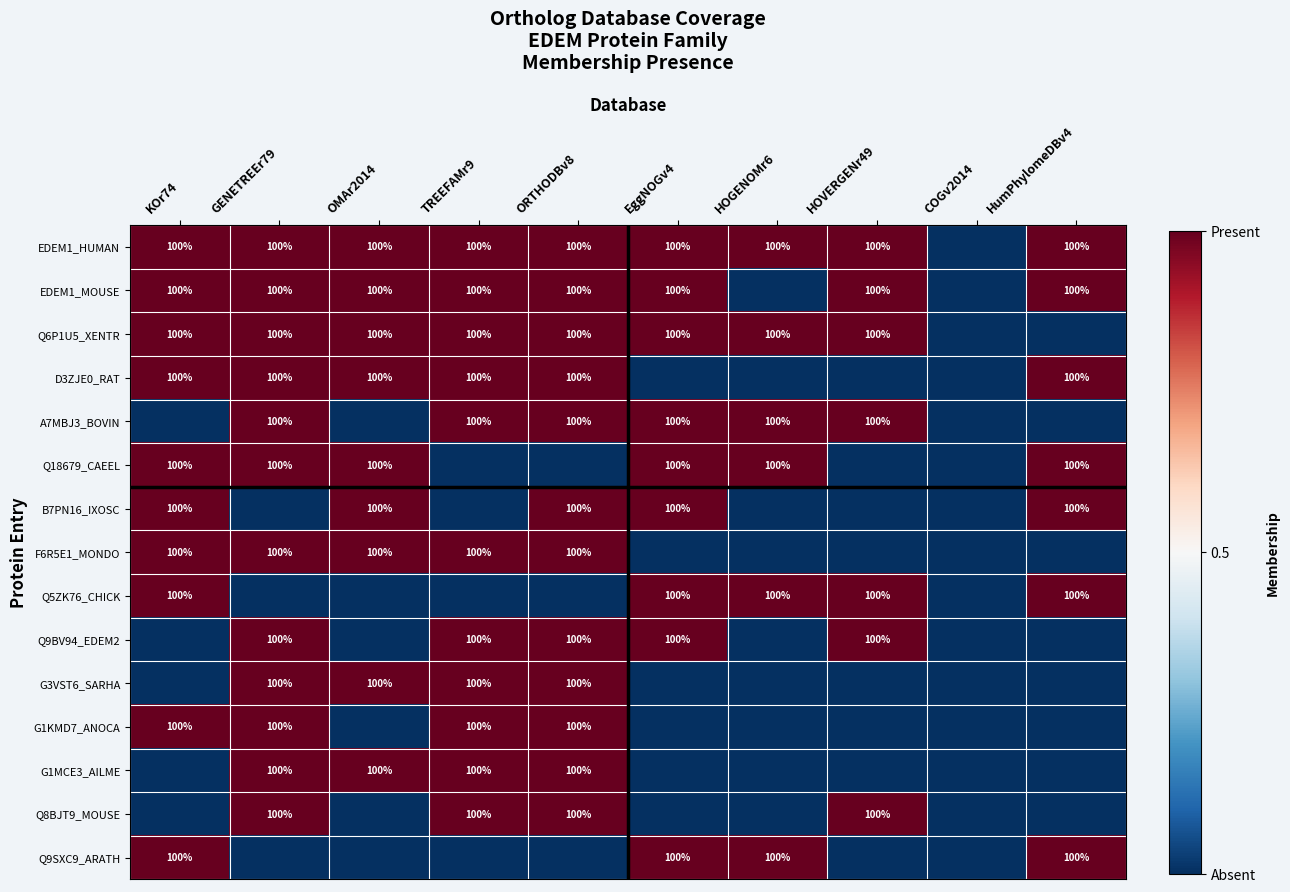

True or false: Q6P1U5_XENTR has a value of 58 at TREEFAMr9.

False